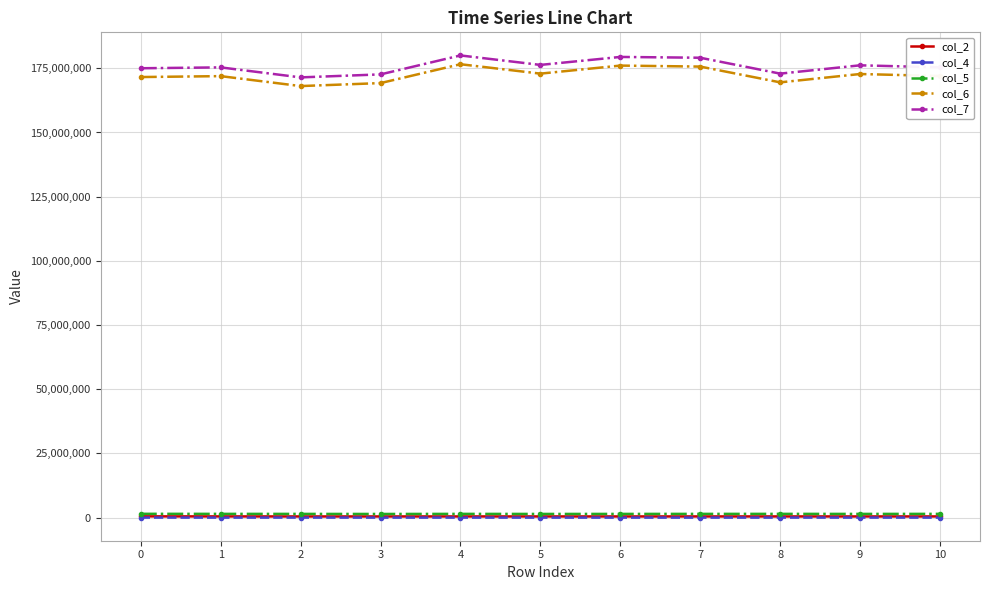

What is the lowest value of the col_4 series?

10291